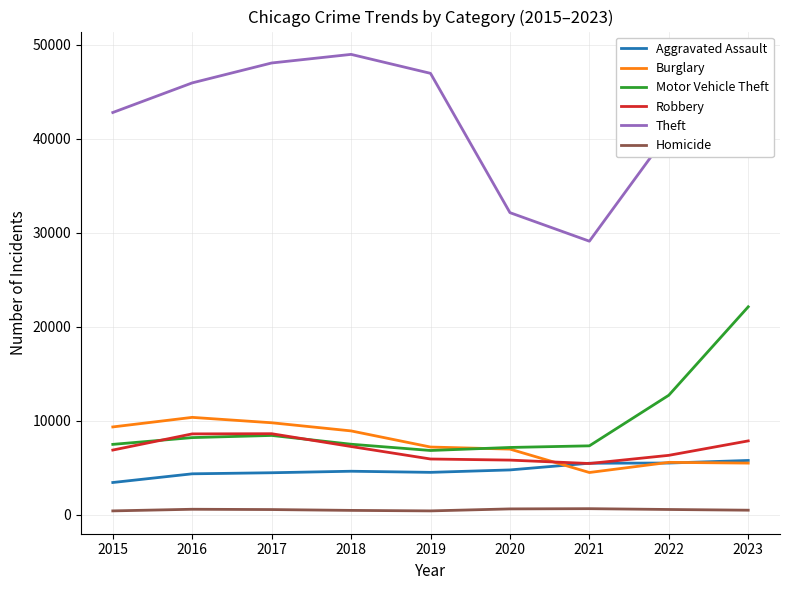

Which series changed the most between 2015 and 2021?

Theft